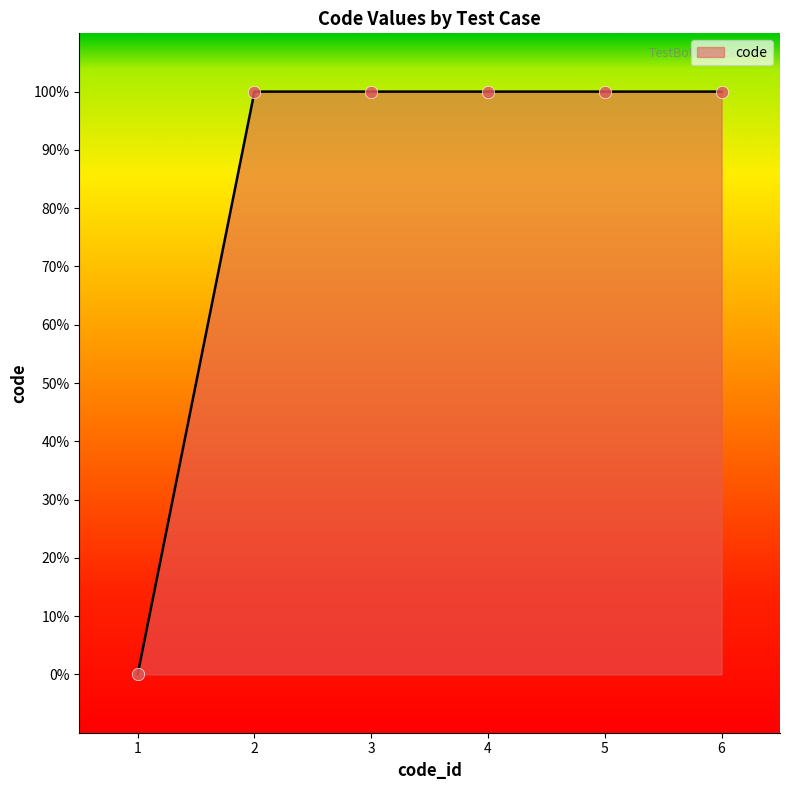

Is this an area chart (filled region under the line)?

Yes